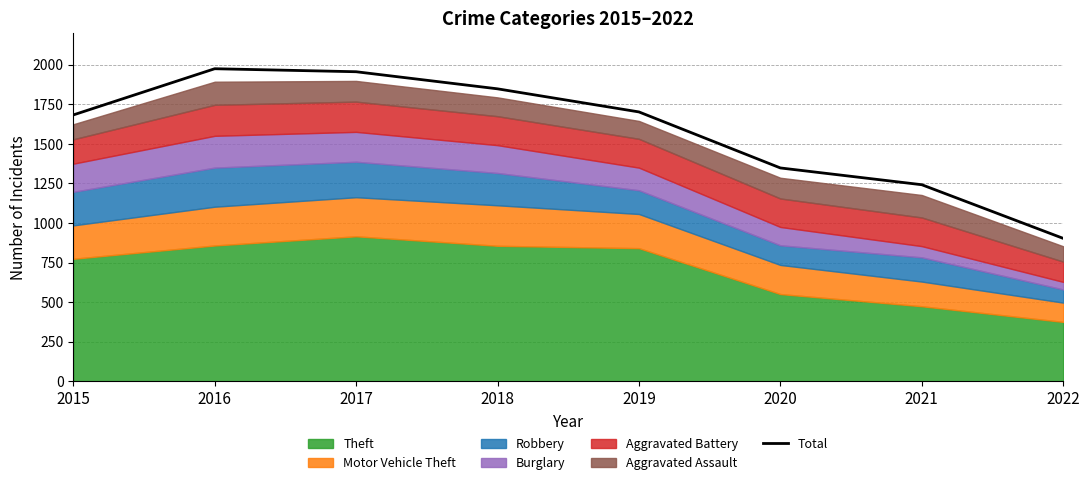

What value does the data have at 2022, to the nearest 50?

900